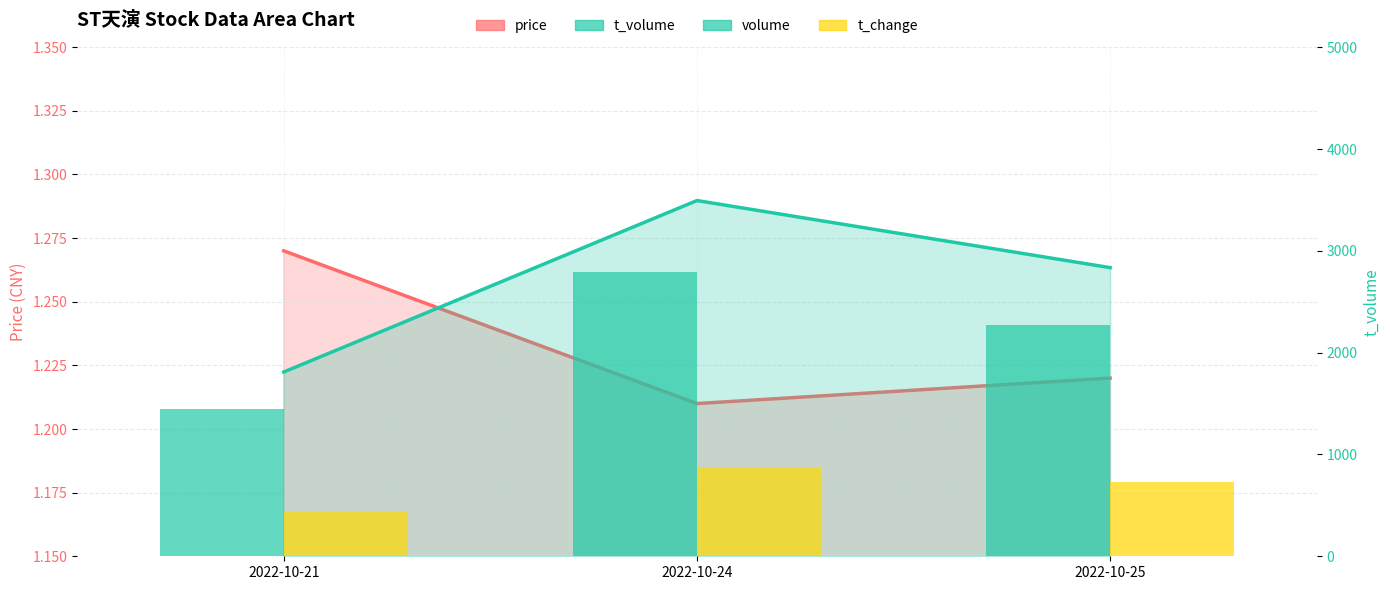

At which category is the sum across all series the highest?

2022-10-24